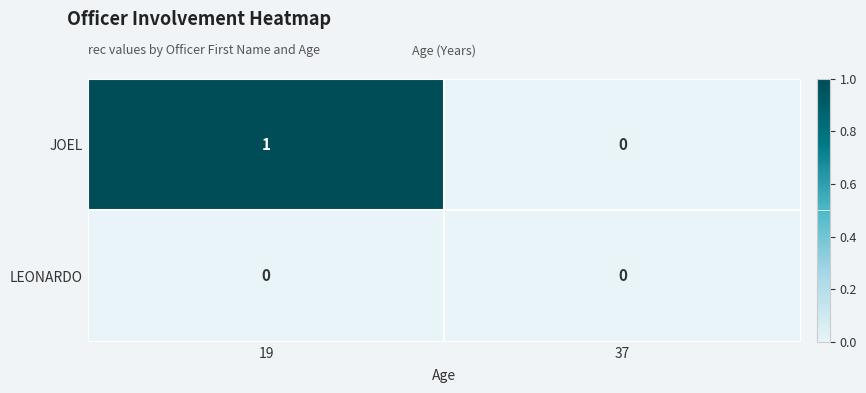

Reading right to left, extract all data points from this chart.

JOEL: 0	1
LEONARDO: 0	0